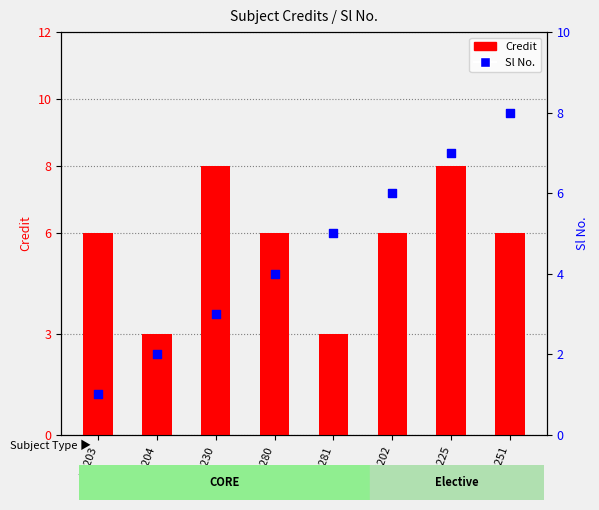

What is the total value across all series at MA251?

14